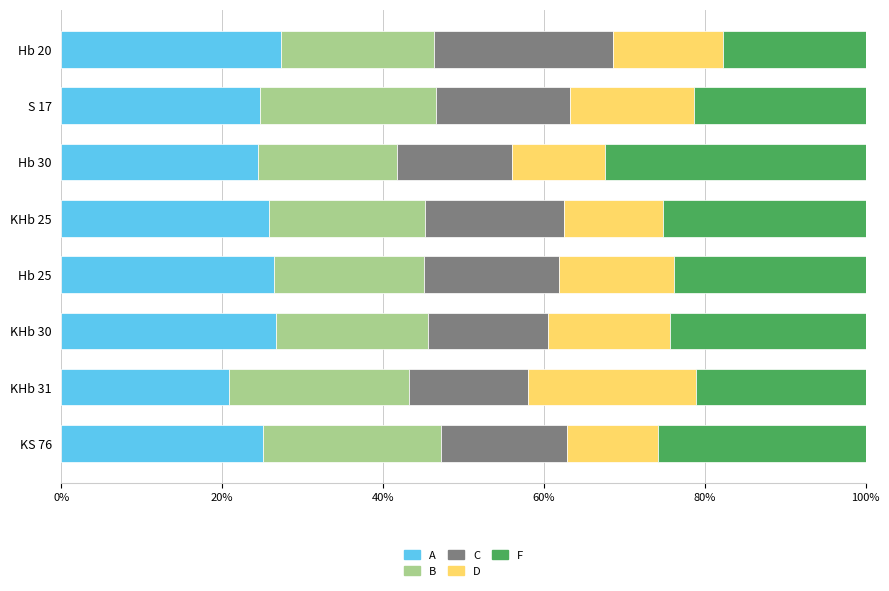

The A series shows 26.4 at Hb 25. True or false?

True